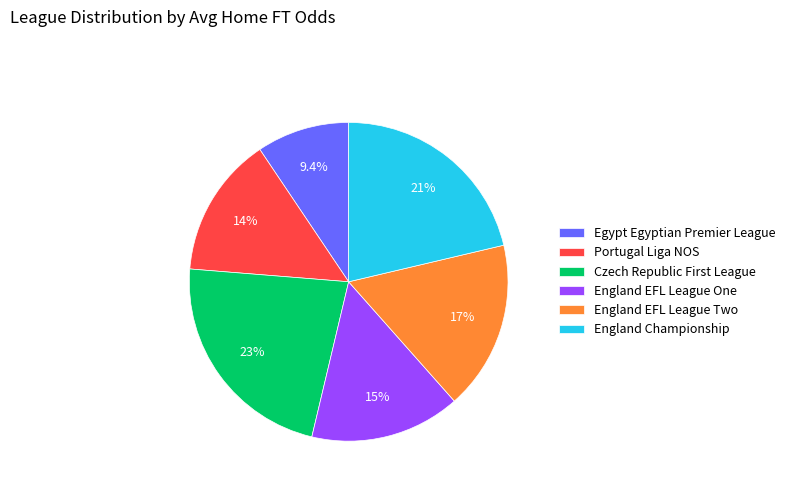

Between England Championship and England EFL League Two, which is larger?

England Championship